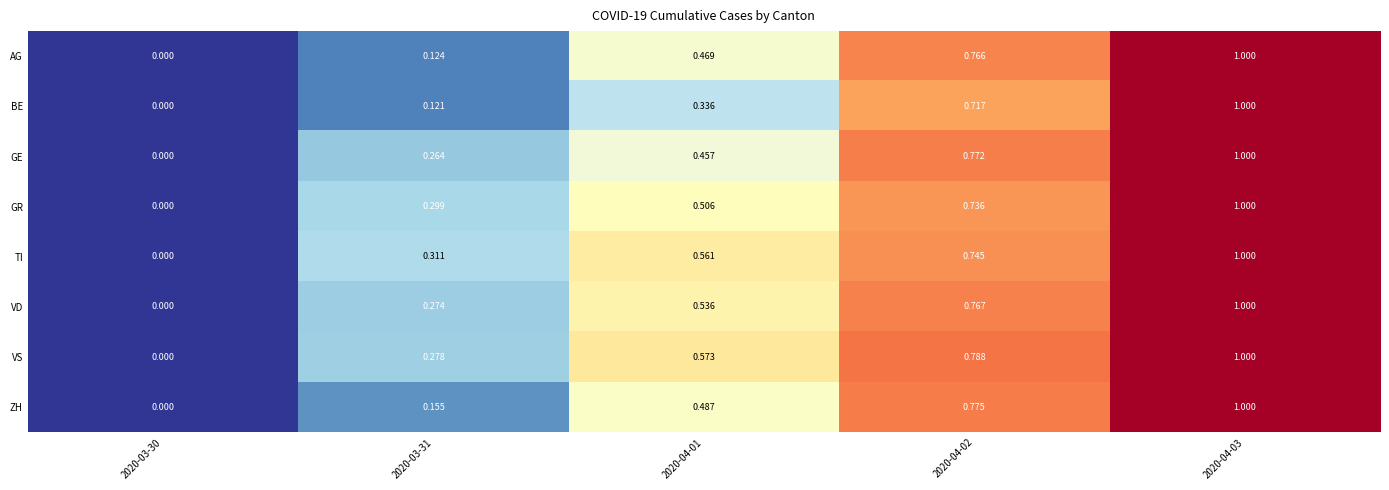

Between 2020-04-02 and 2020-04-03, which series saw the biggest shift?

BE